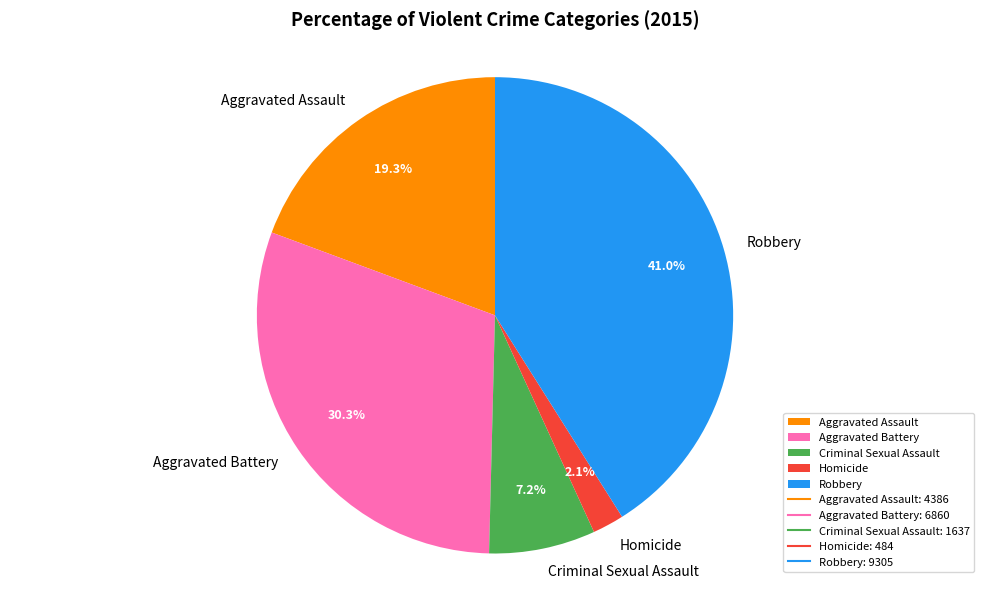

To the nearest percent, what is the difference between the largest and smallest slice percentages?

39%